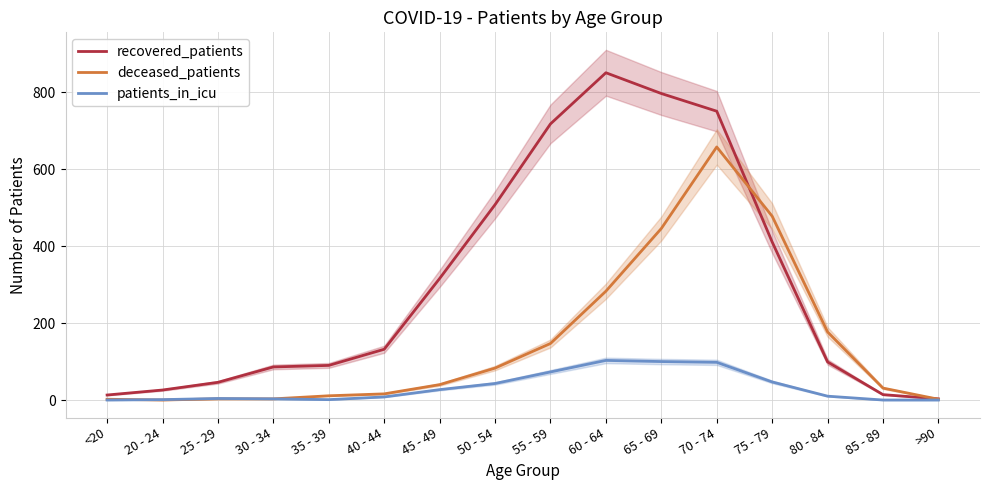

Which category has the lowest value in the recovered_patients series?

>90